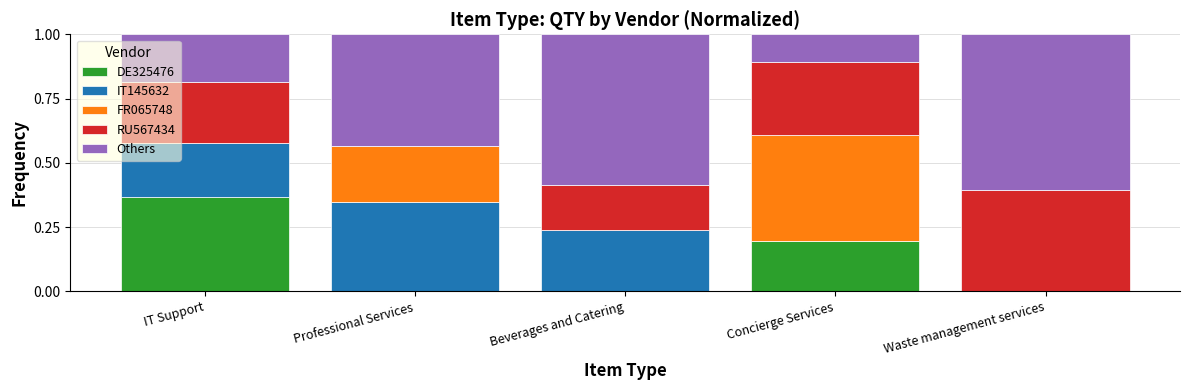

True or false: DE325476 has a value of 0.4 at IT Support.

True